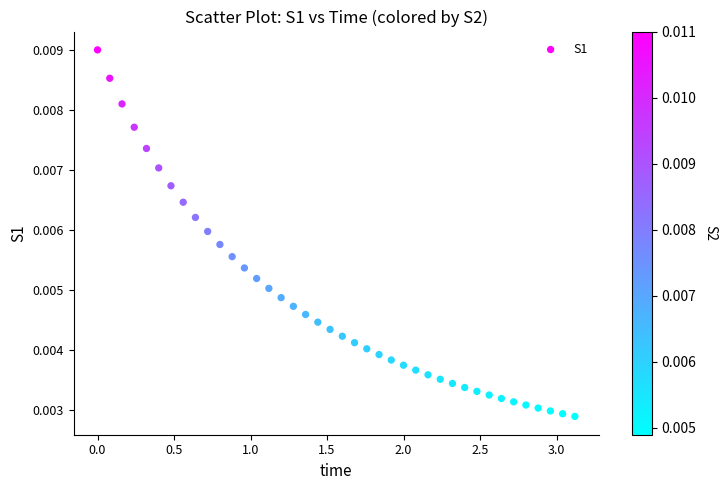

How many data points are displayed?

40